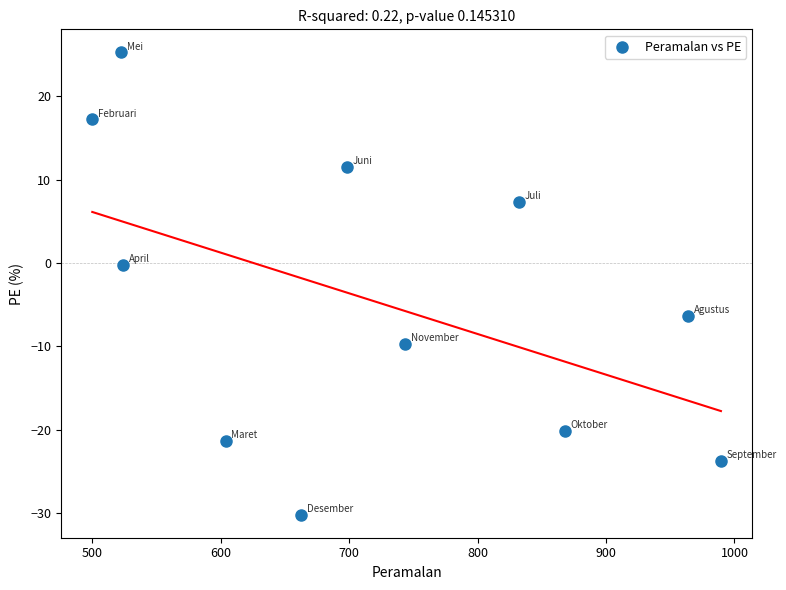

What is the average Y value?

-4.6